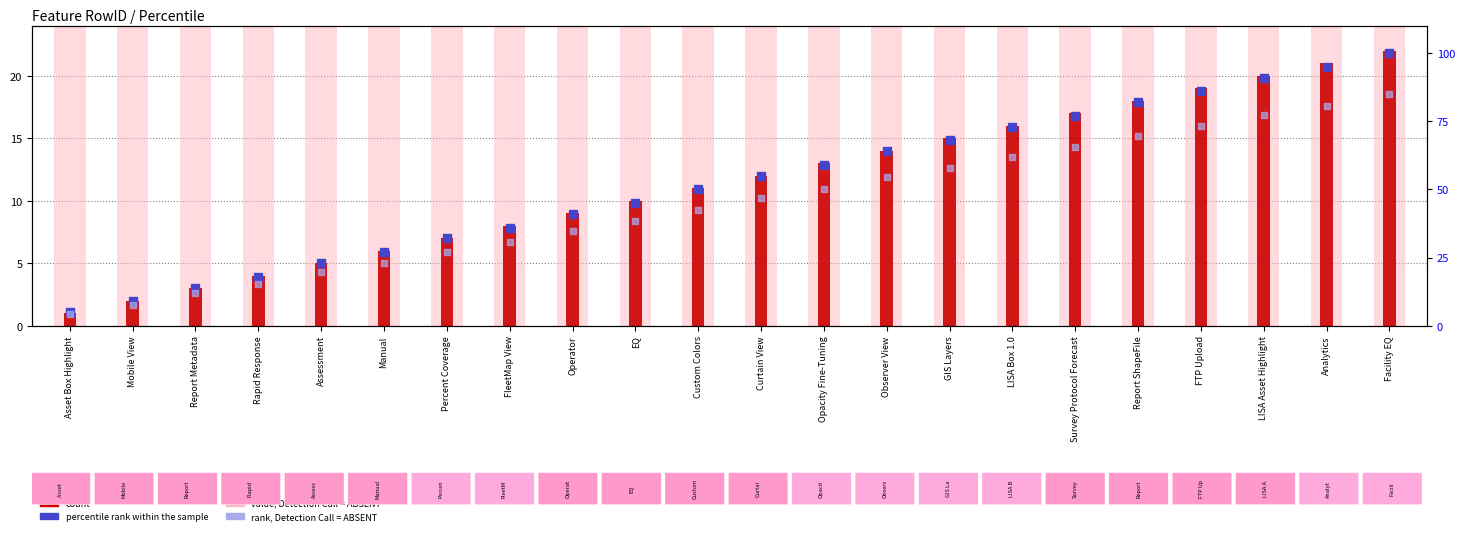

Which series has the largest total across all categories?

percentile rank within the sample